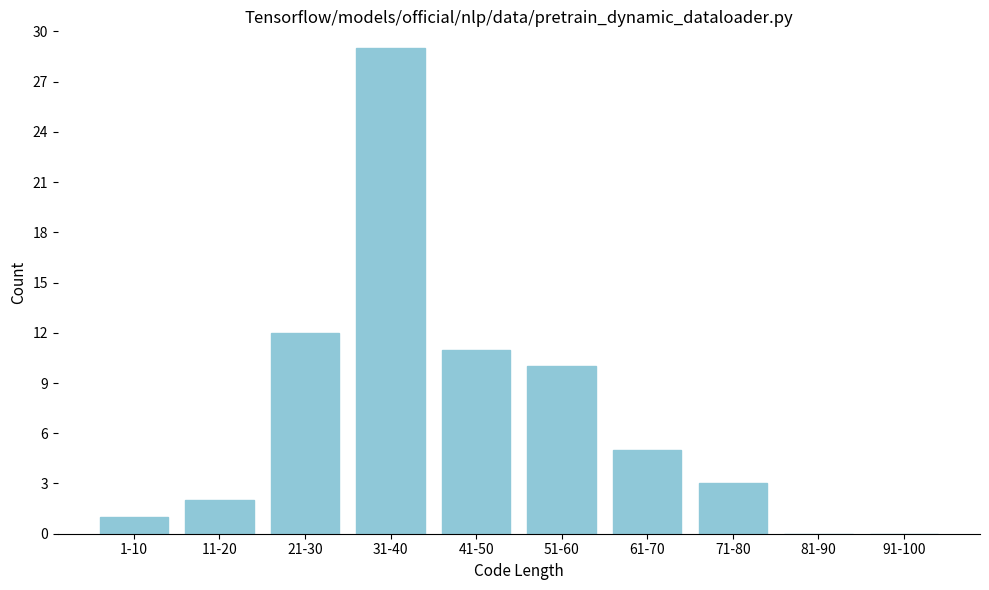

Reading left to right, extract all data points from this chart.

1-10=1	11-20=2	21-30=12	31-40=29	41-50=11	51-60=10	61-70=5	71-80=3	81-90=0	91-100=0